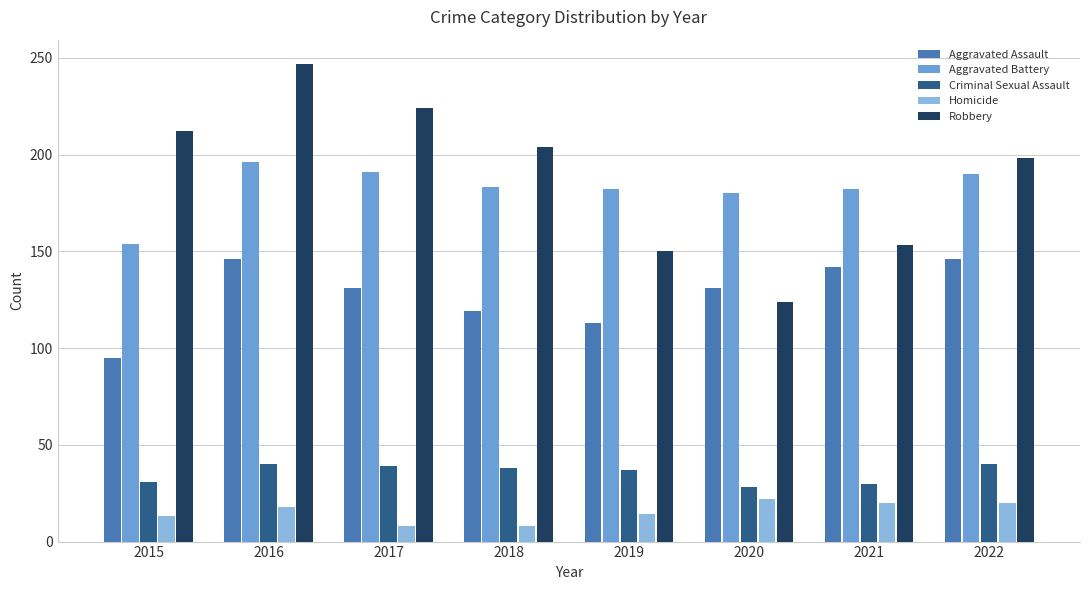

Rank the series by their maximum value, from lowest to highest.

Homicide, Criminal Sexual Assault, Aggravated Assault, Aggravated Battery, Robbery